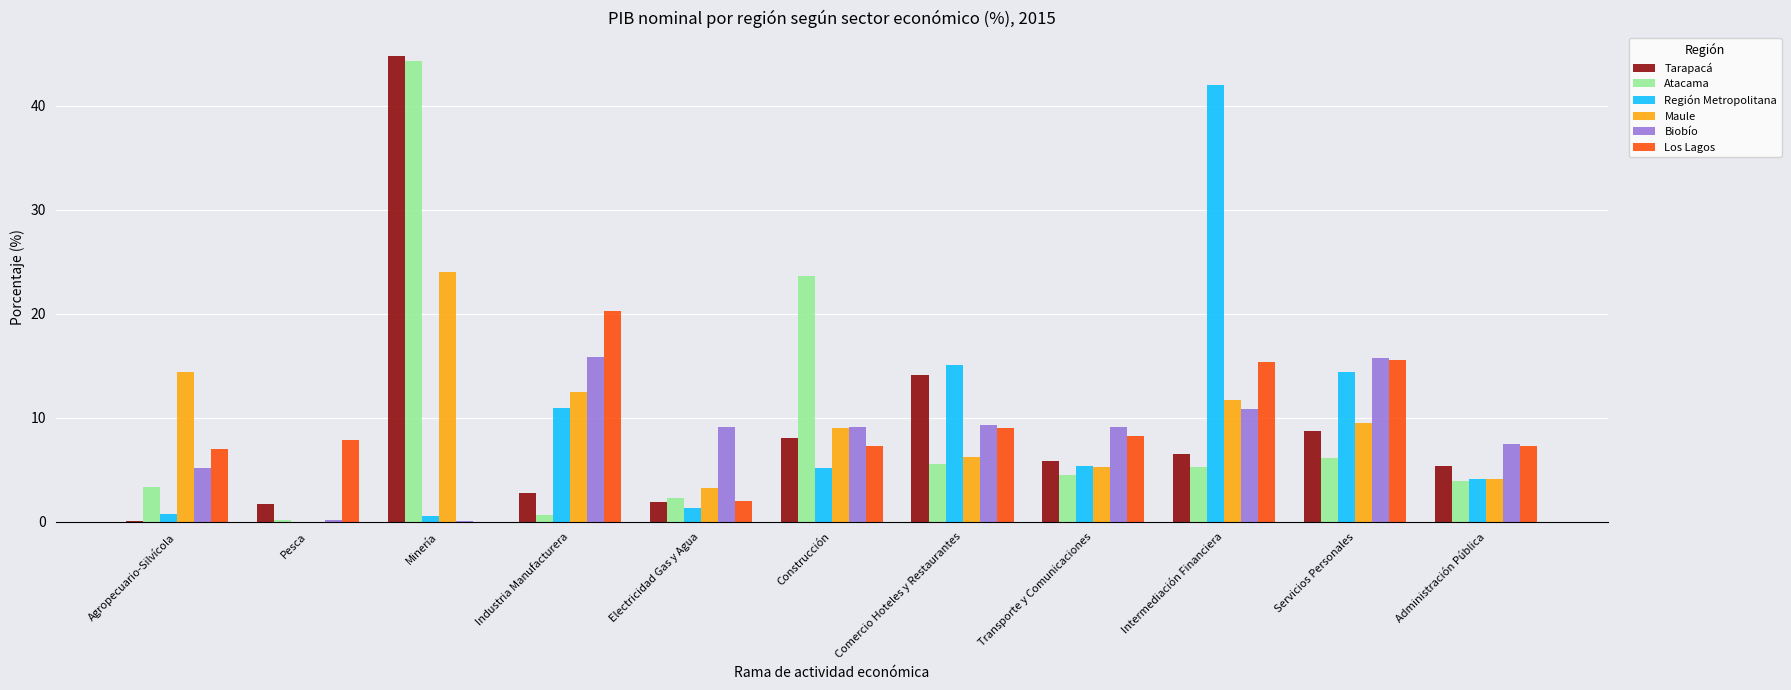

The value of Biobío at Agropecuario-Silvícola is 5.2. True or false?

True